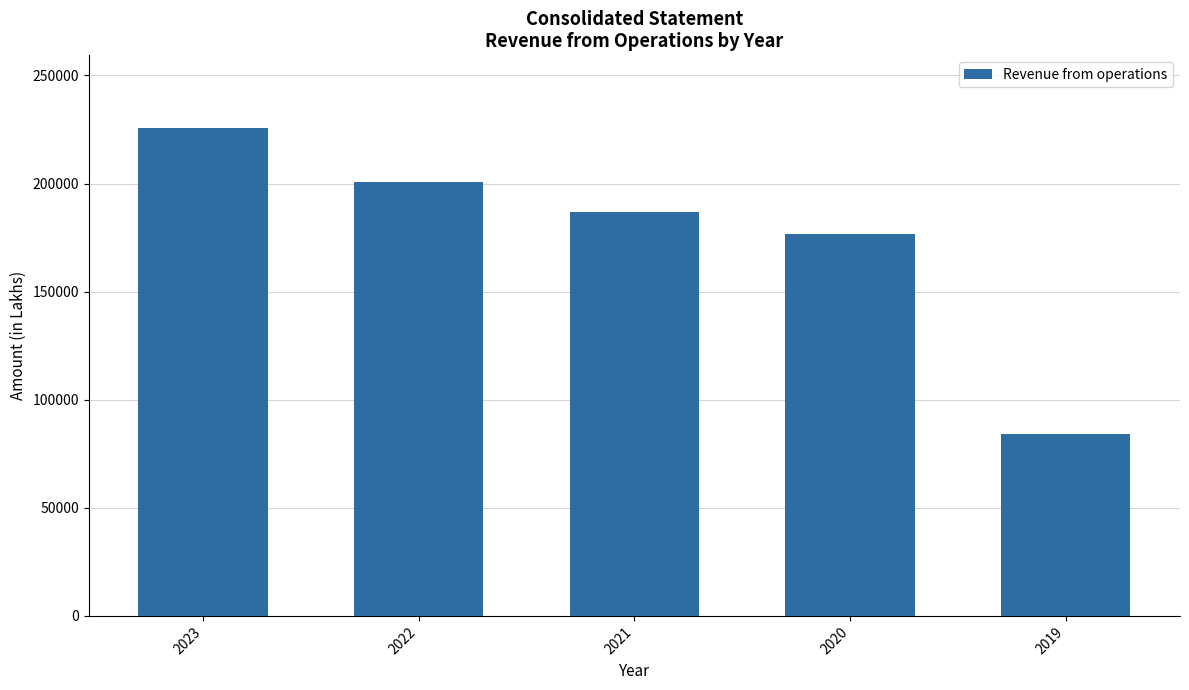

Reading left to right, extract all data points from this chart.

2023=225479	2022=200919	2021=186667	2020=176682	2019=84282